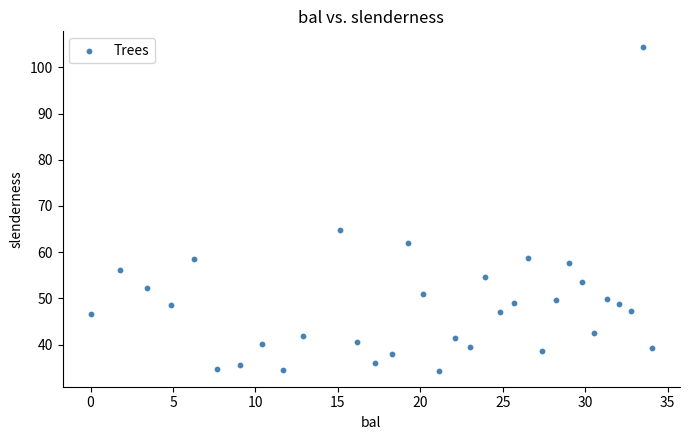

What Y value in the scatter plot is closest to 69?

64.7